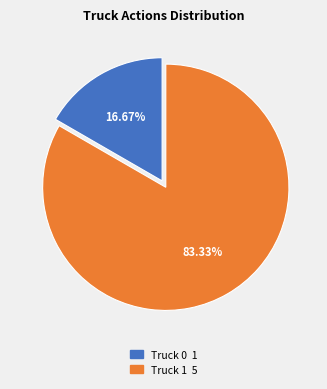

How many segments does this pie chart have?

2